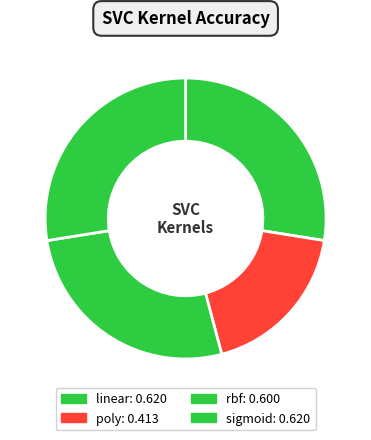

Do linear and rbf together represent more than half of the pie?

Yes